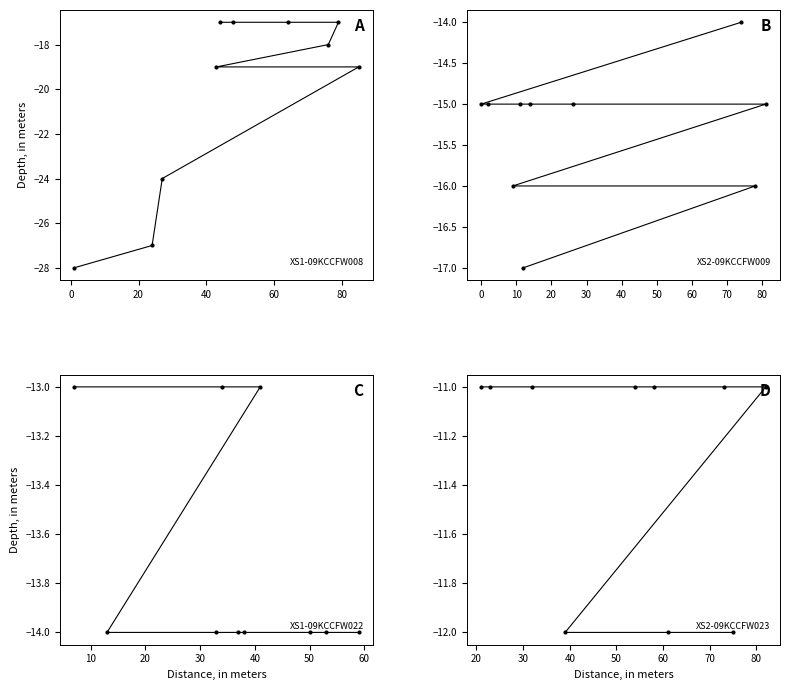

The value at 80 is -2. True or false?

False